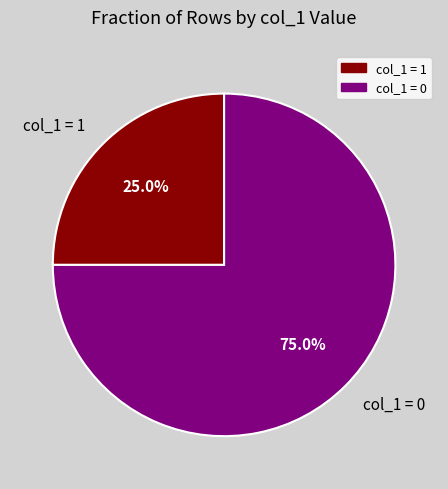

What portion of the pie excludes col_1 = 0?

25.0%